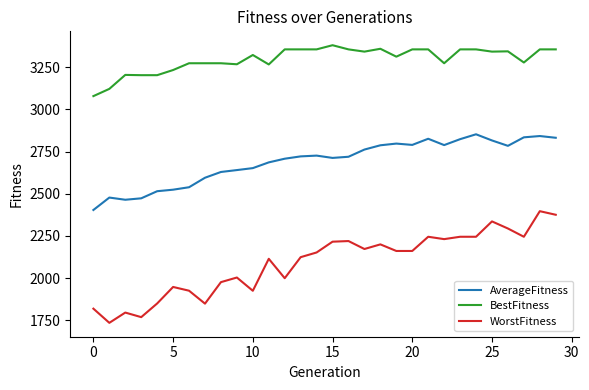

List the series in order of their overall mean, highest first.

BestFitness, AverageFitness, WorstFitness